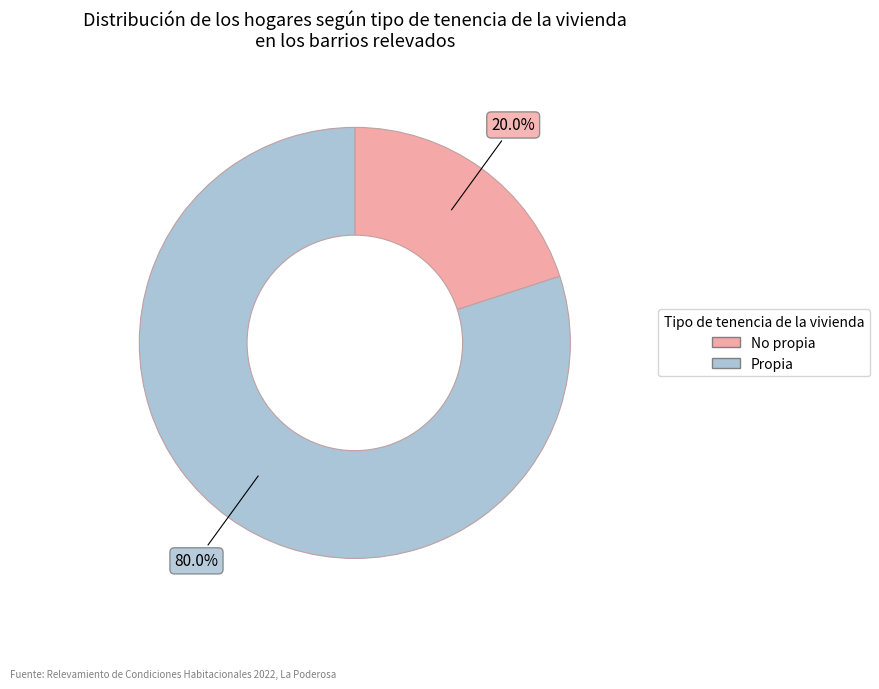

What is the smallest slice in the pie chart?

No propia